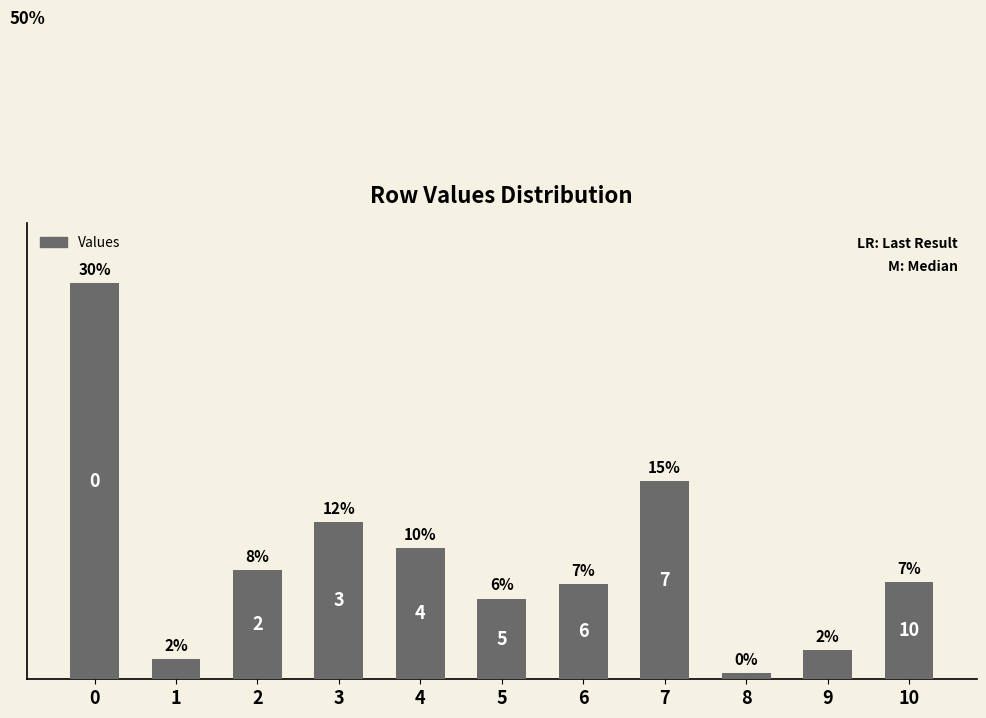

Does the chart contain any negative values?

No